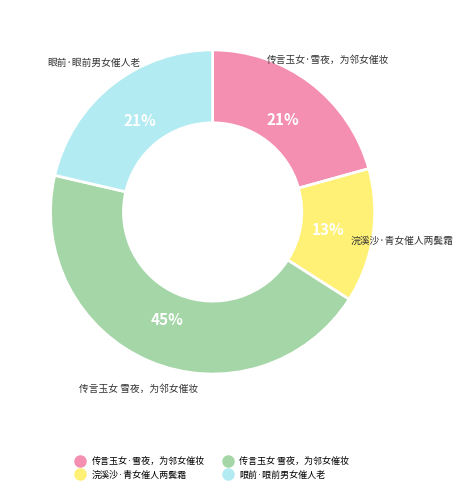

True or false: 浣溪沙·青女催人两鬓霜 accounts for 13% of the total.

True